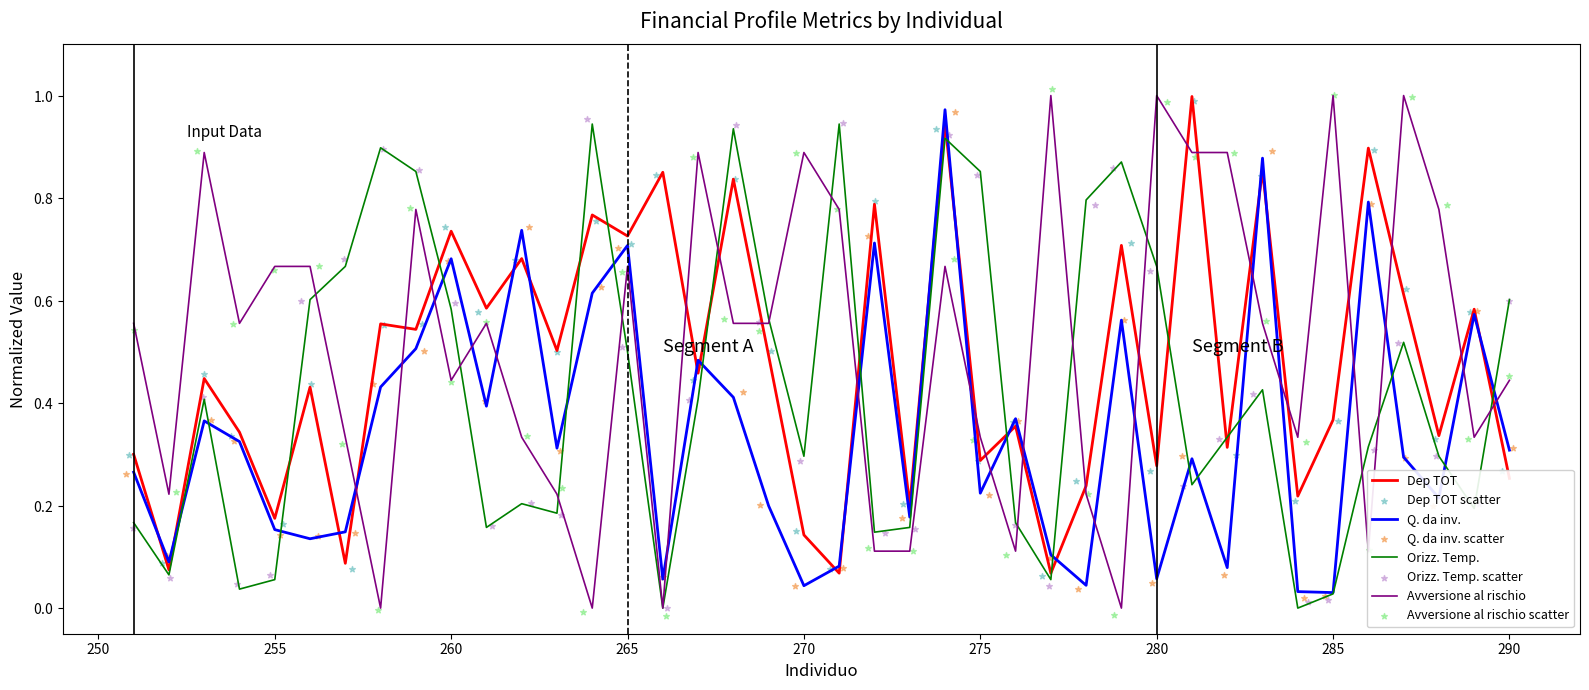

What are all the series names shown in the legend?

Dep TOT, Q. da inv., Orizz. Temp., Avversione al rischio